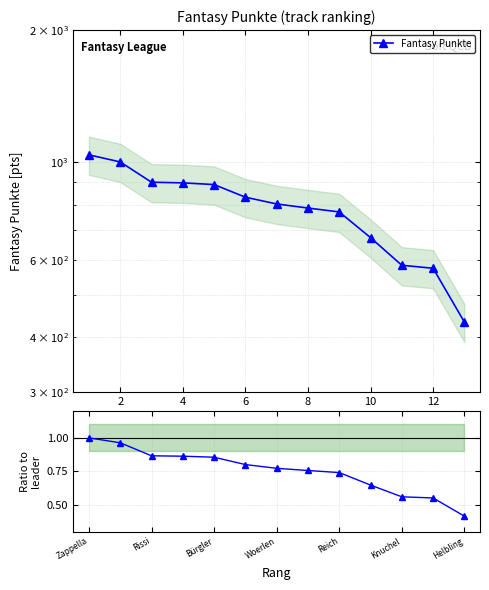

List the series in order of their overall mean, lowest first.

Ratio to leader, Fantasy Punkte